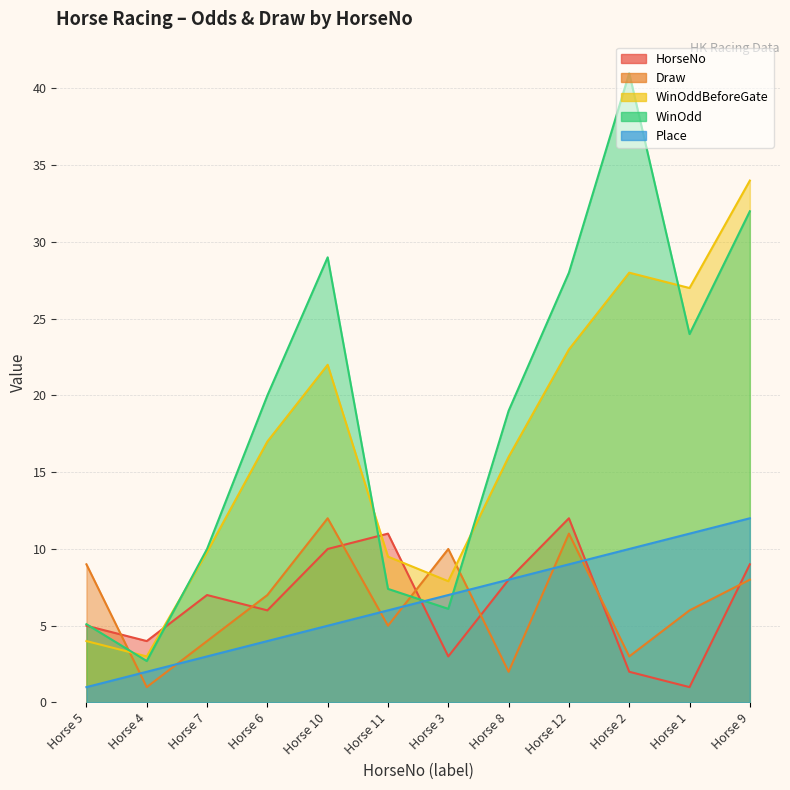

What is the spread (max minus min) of values at Horse 1?

26.0